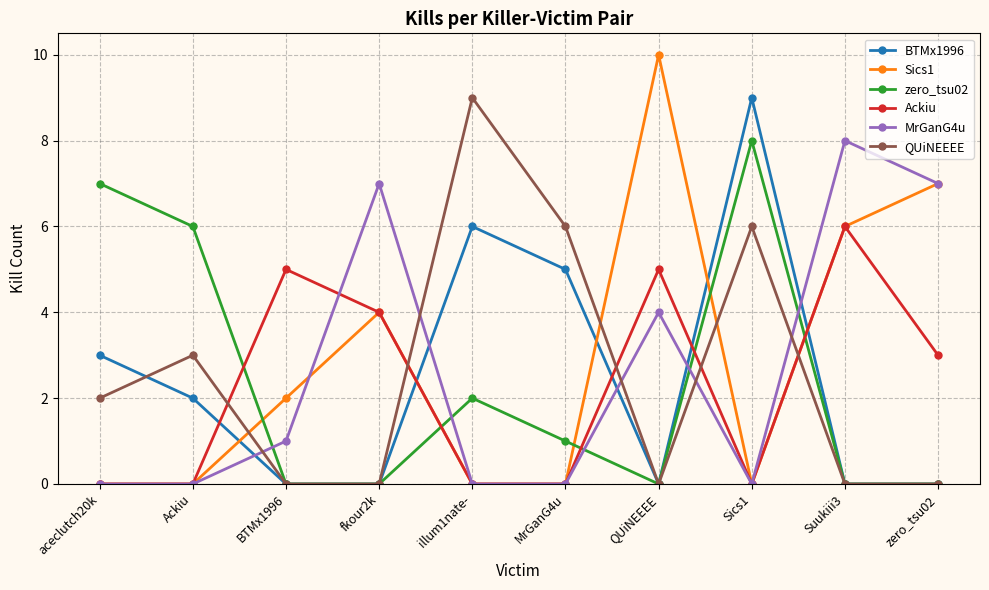

How many lines are shown in the chart?

6